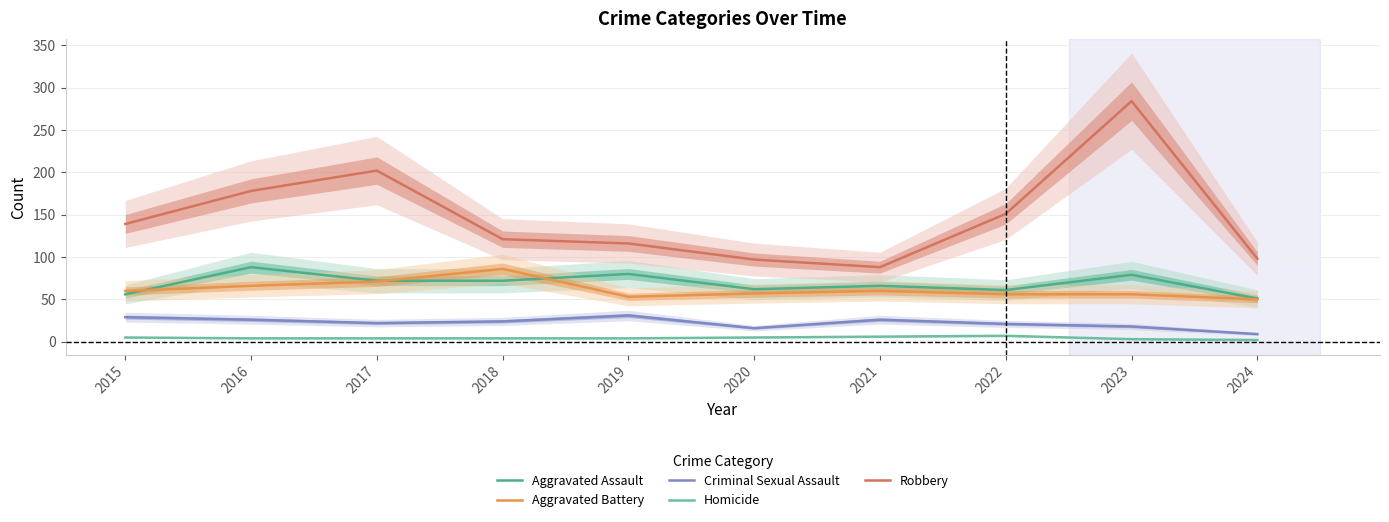

True or false: Homicide and Criminal Sexual Assault cross at least once.

False